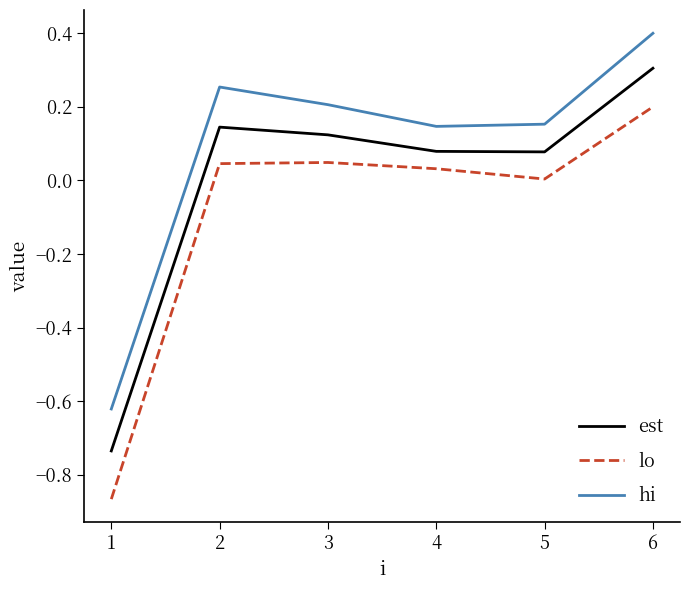

Is it true that lo equals 0.0 at 5?

True